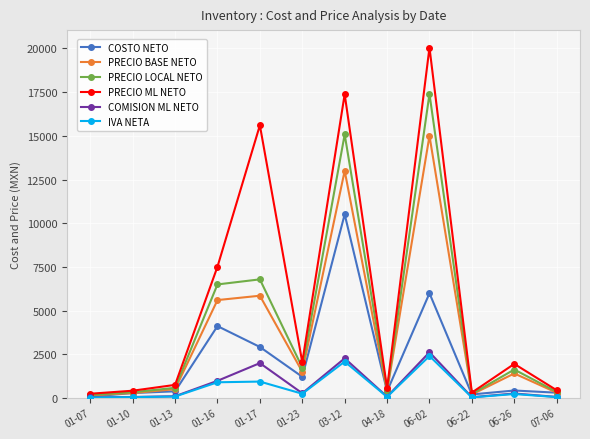

Which series has the largest total across all categories?

PRECIO ML NETO